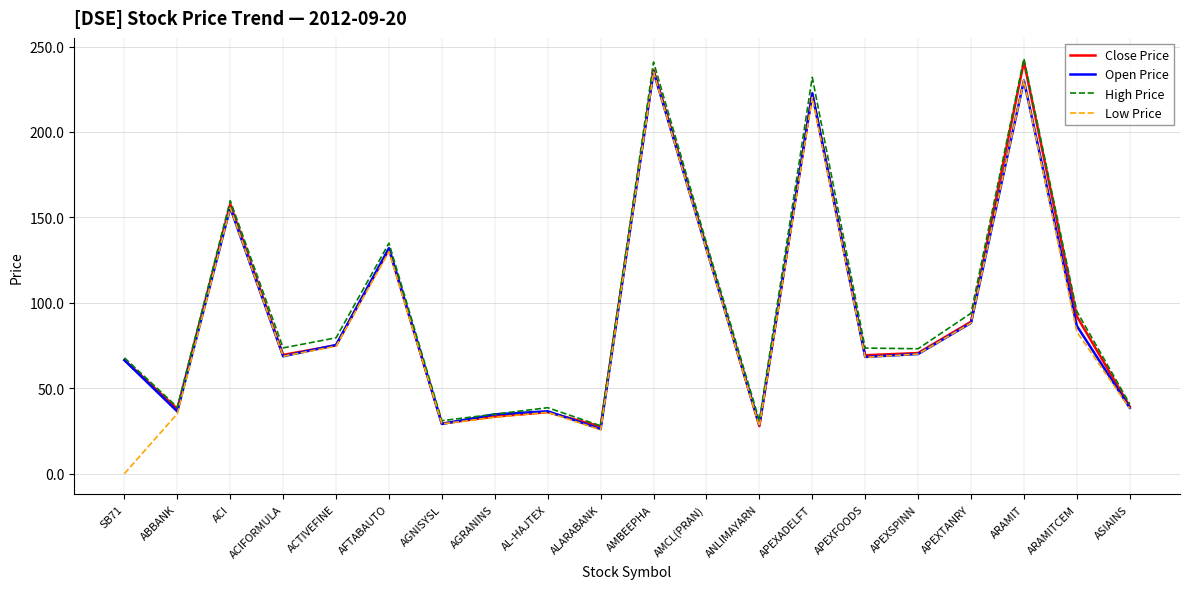

What are all the series names shown in the legend?

Close Price, Open Price, High Price, Low Price